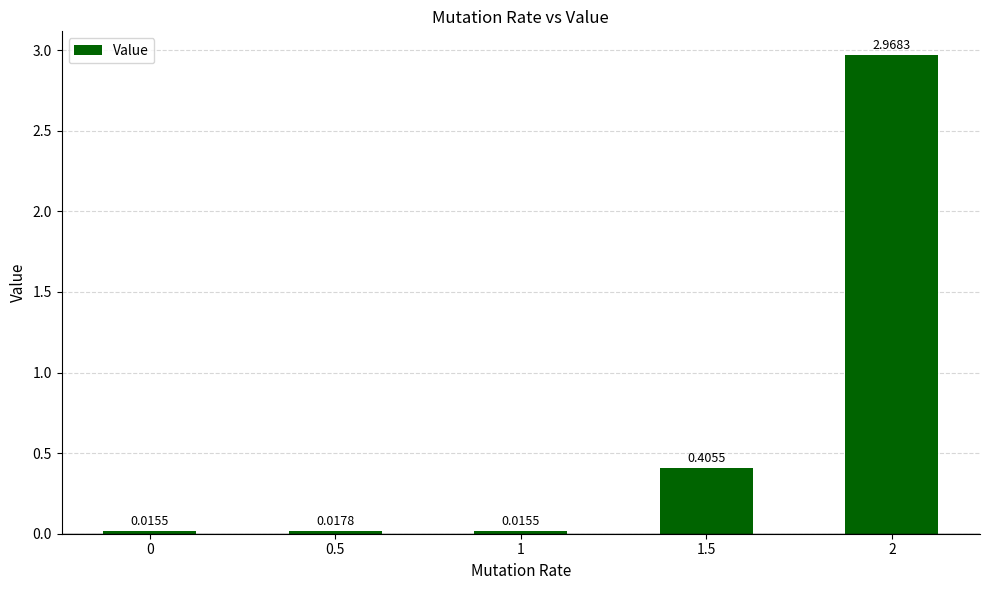

At which label is the value closest to 1?

1.5